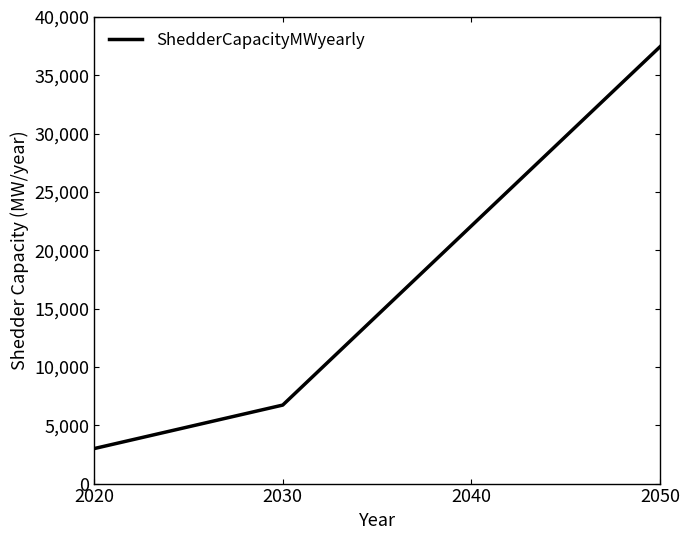

The value at 2030 is 3182. True or false?

False